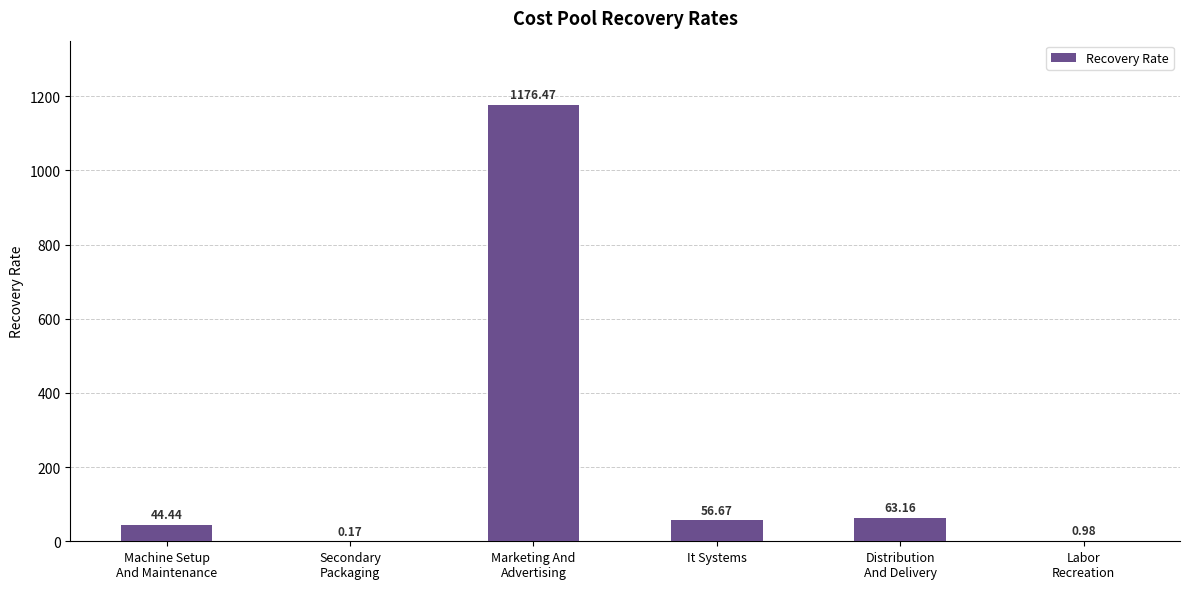

What is the sum of all values?

1341.9